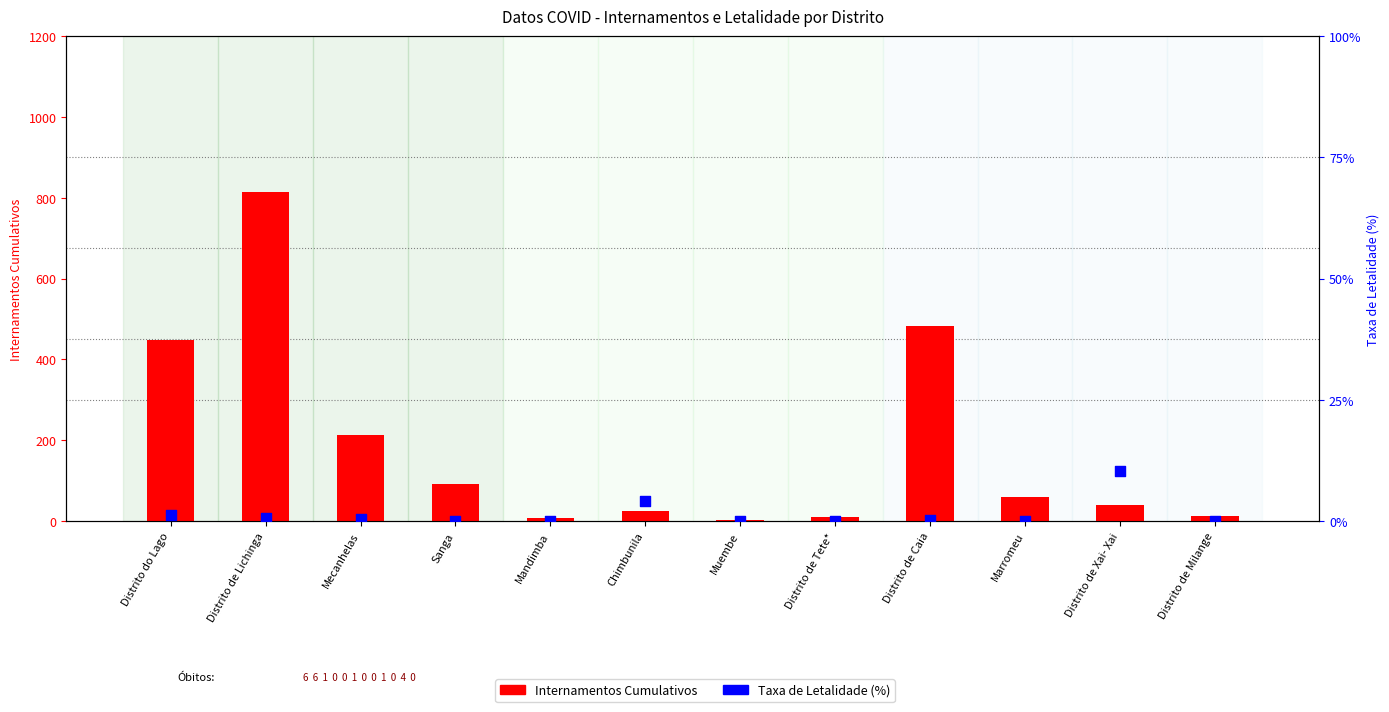

At how many categories does at least one series exceed 399?

3